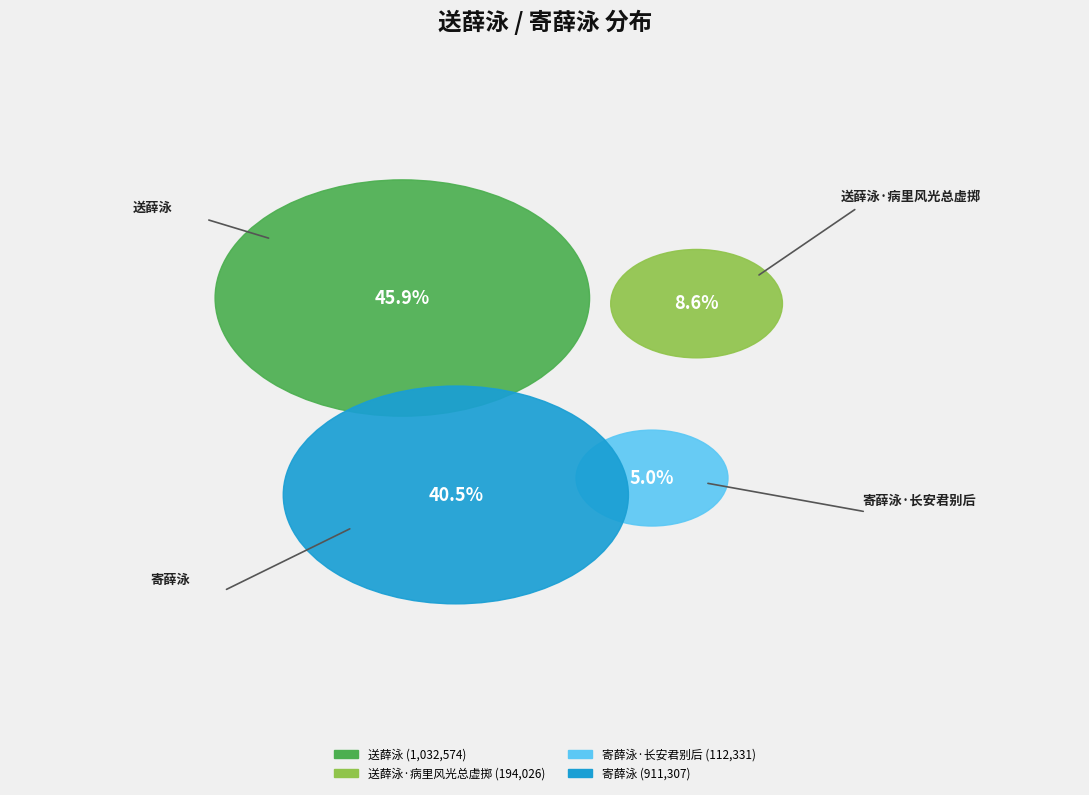

To the nearest percent, what is the difference between the 寄薛泳 and 寄薛泳·长安君别后 slice percentages?

36%